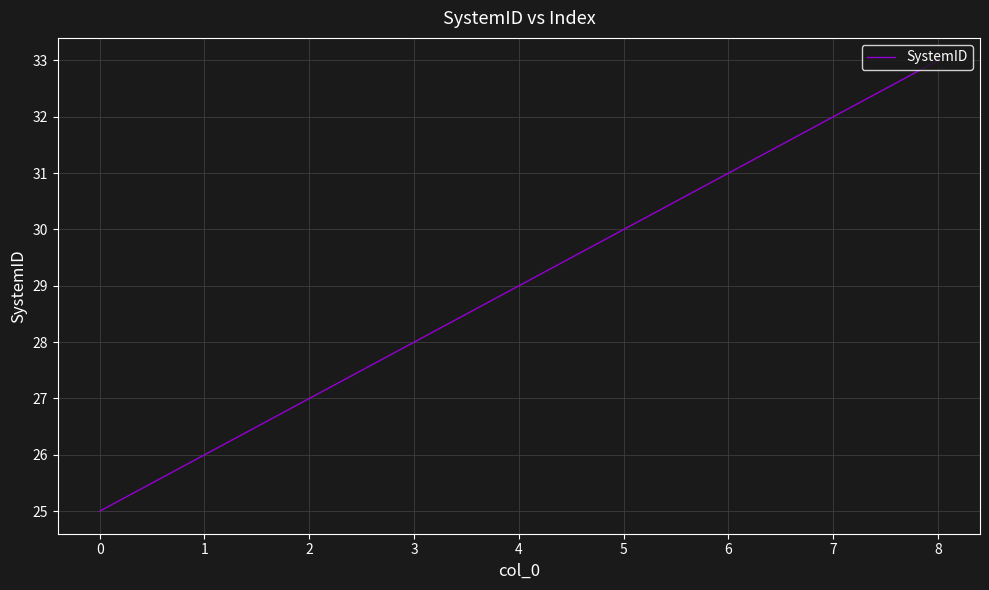

What is the difference between the maximum and minimum values?

8